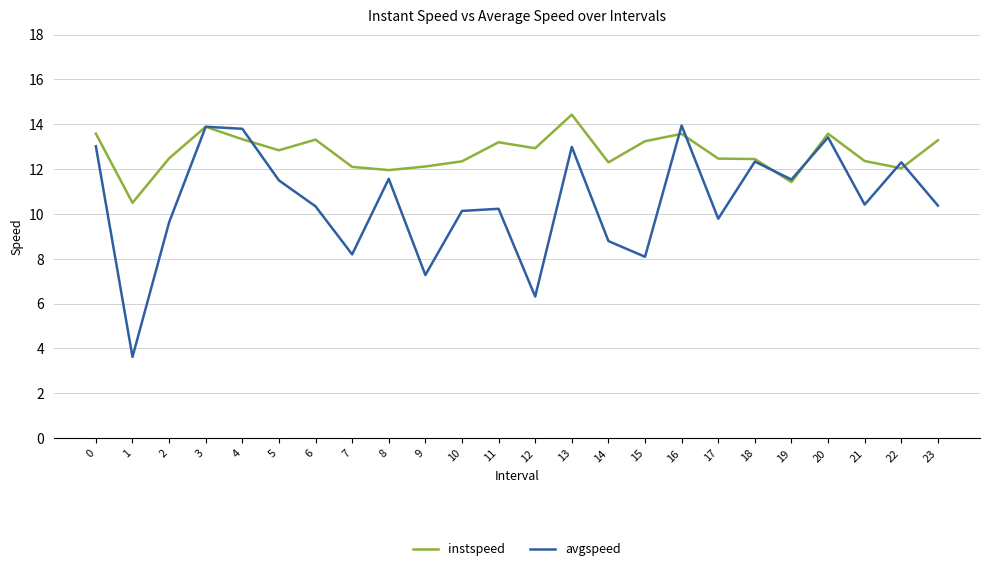

Is it true that instspeed equals 21.3 at 13?

False